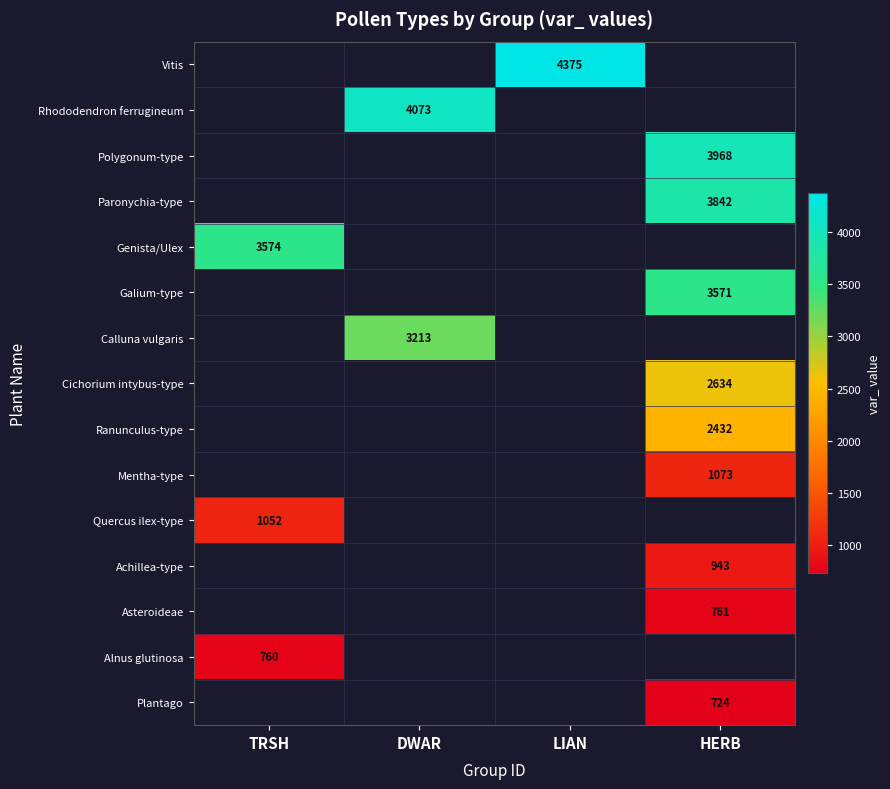

The value of Quercus ilex-type at TRSH is 1753. True or false?

False